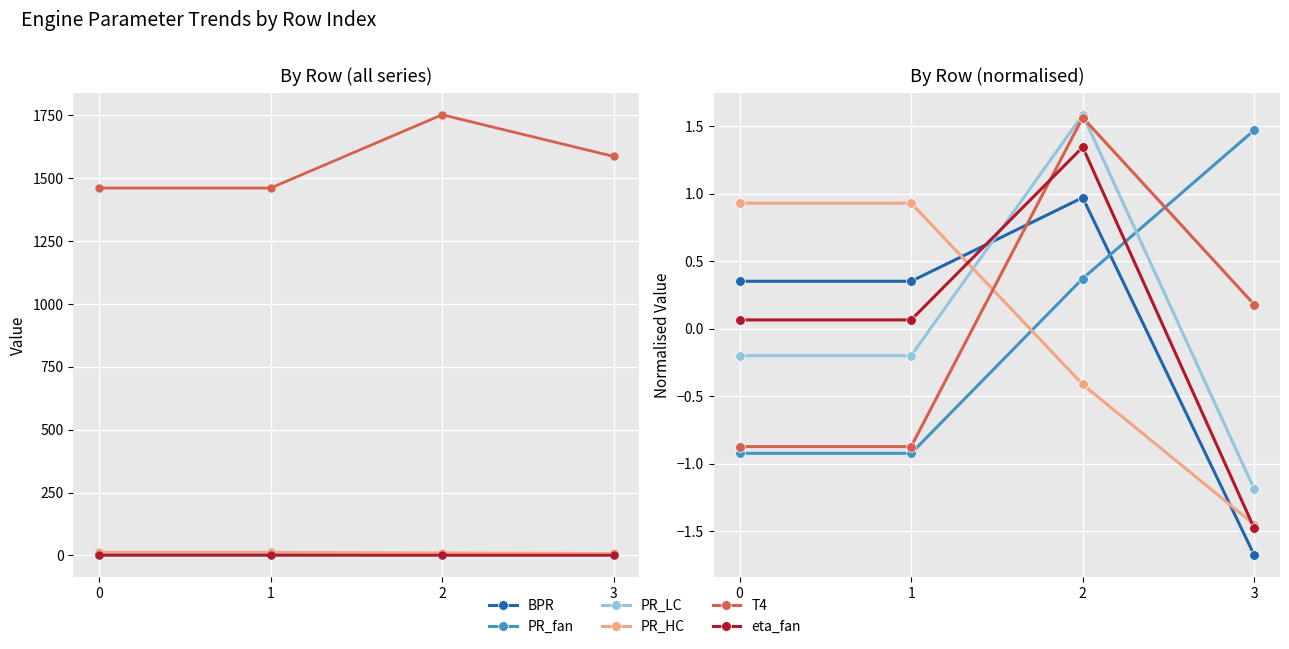

Reading right to left, what are all the values shown in this chart?

BPR: 3=-1.7	2=1.0	1=0.4	0=0.4
PR_fan: 3=1.5	2=0.4	1=-0.9	0=-0.9
PR_LC: 3=-1.2	2=1.6	1=-0.2	0=-0.2
PR_HC: 3=-1.4	2=-0.4	1=0.9	0=0.9
T4: 3=0.2	2=1.6	1=-0.9	0=-0.9
eta_fan: 3=-1.5	2=1.3	1=0.1	0=0.1